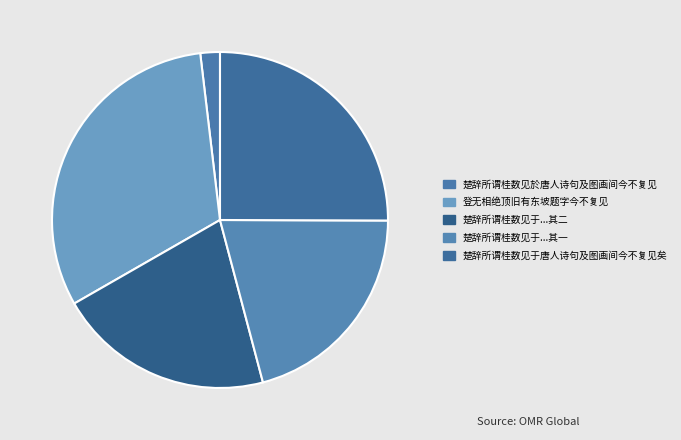

Is there a majority slice in this chart?

No